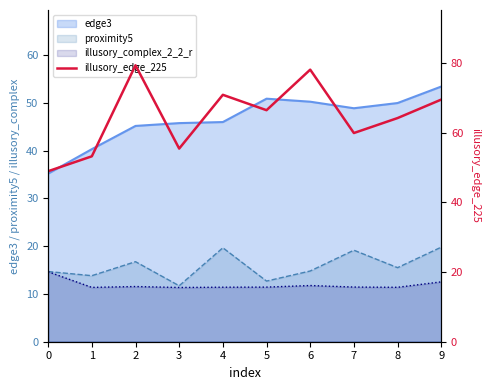

Reading left to right, transcribe all the data shown in this chart.

0=48.9	1=53.2	2=79.3	3=55.4	4=70.8	5=66.4	6=78.0	7=59.9	8=64.2	9=69.5